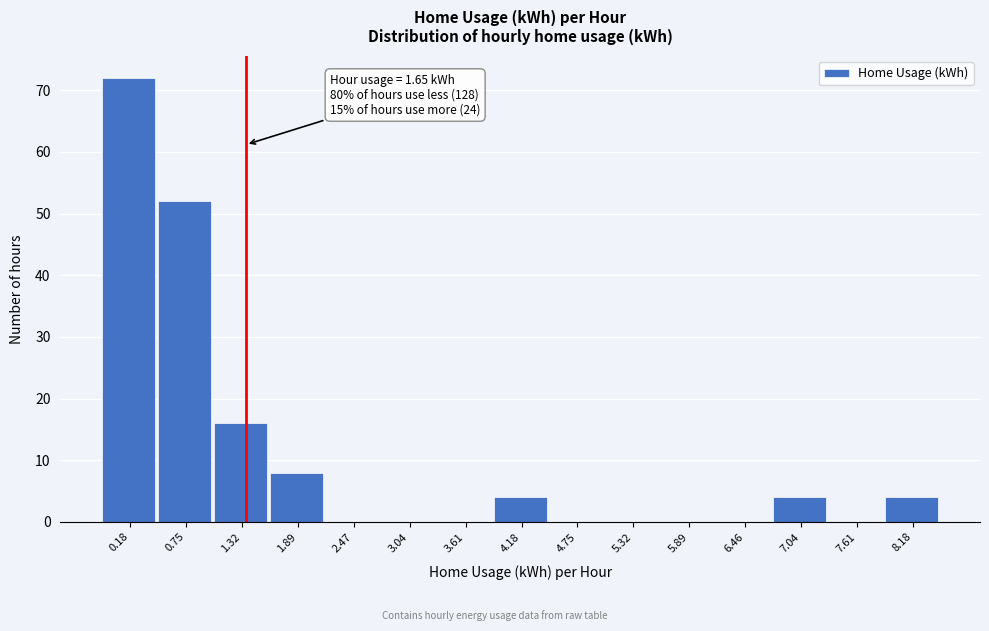

Reading left to right, extract all data points from this chart.

0.18=72	0.75=52	1.32=16	1.89=8	2.47=0	3.04=0	3.61=0	4.18=4	4.75=0	5.32=0	5.89=0	6.46=0	7.04=4	7.61=0	8.18=4